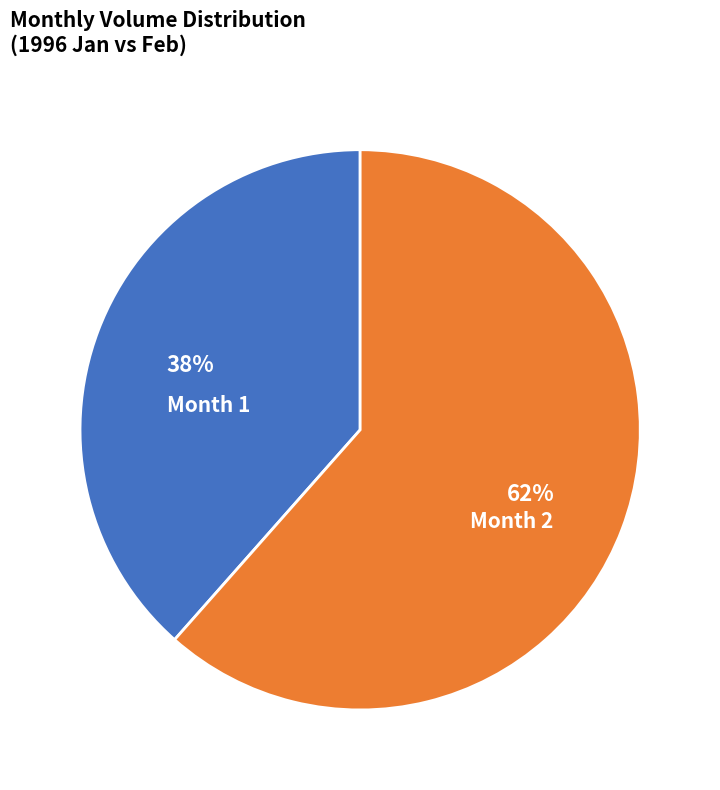

Approximately how many times larger is the value at Month 2 compared to Month 1?

1.6